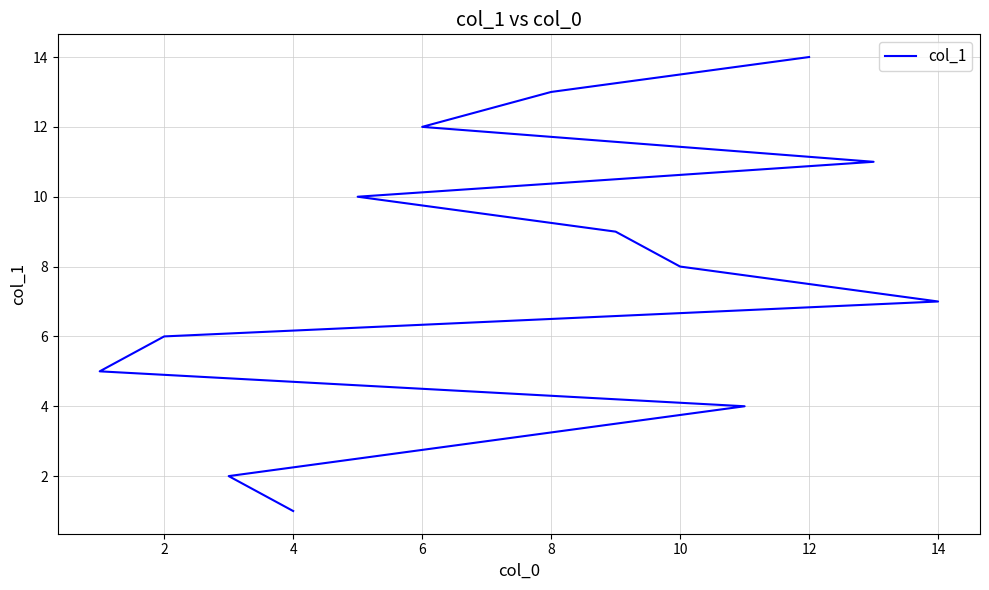

How many lines are shown in the chart?

1